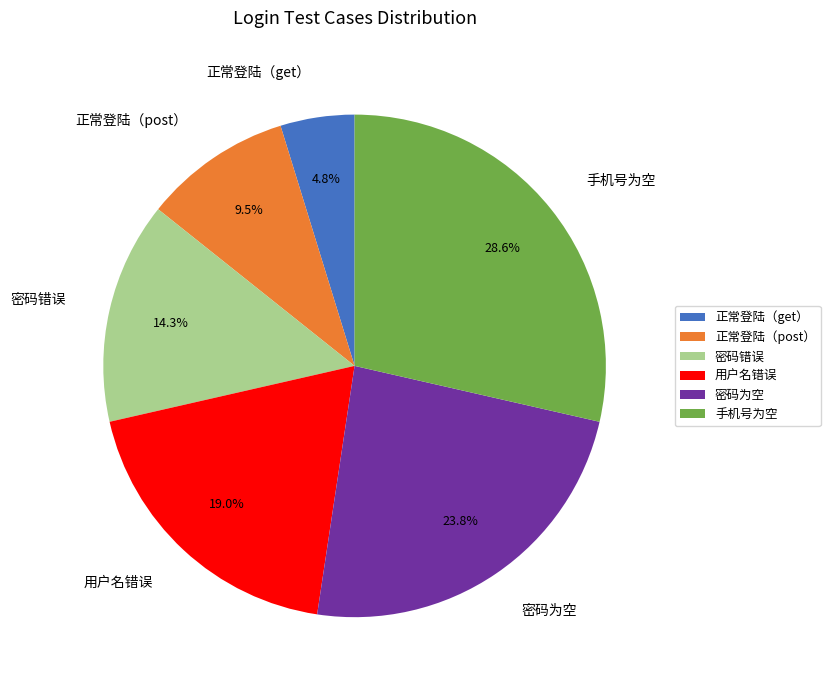

Does 正常登陆（get） represent more than half of the total?

No